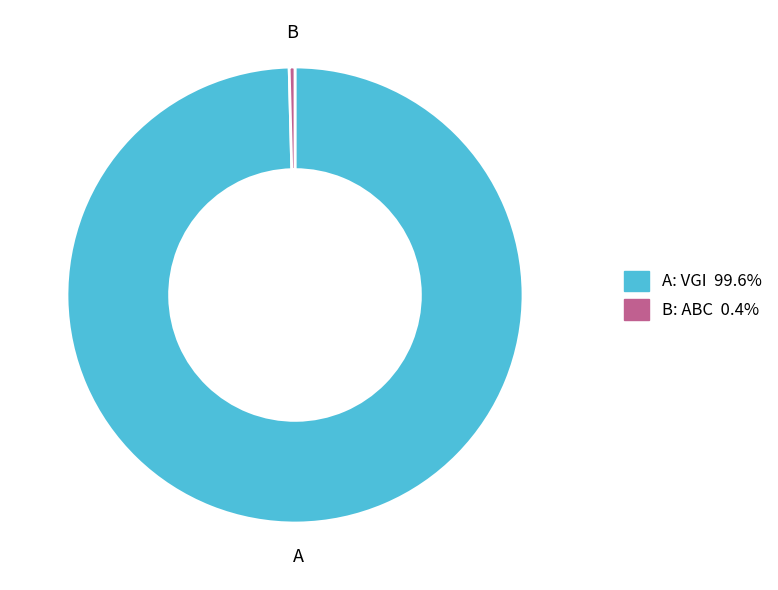

Is there any slice that represents more than half of the pie?

Yes